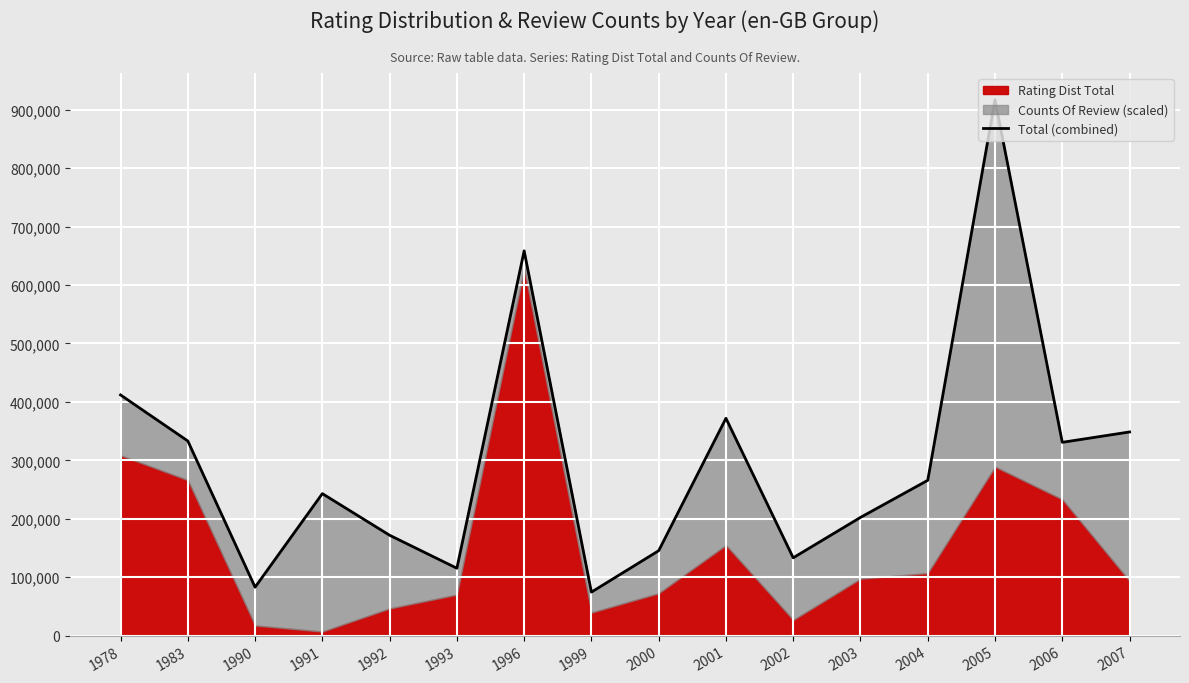

The value at 1999 is 74487.2. True or false?

True